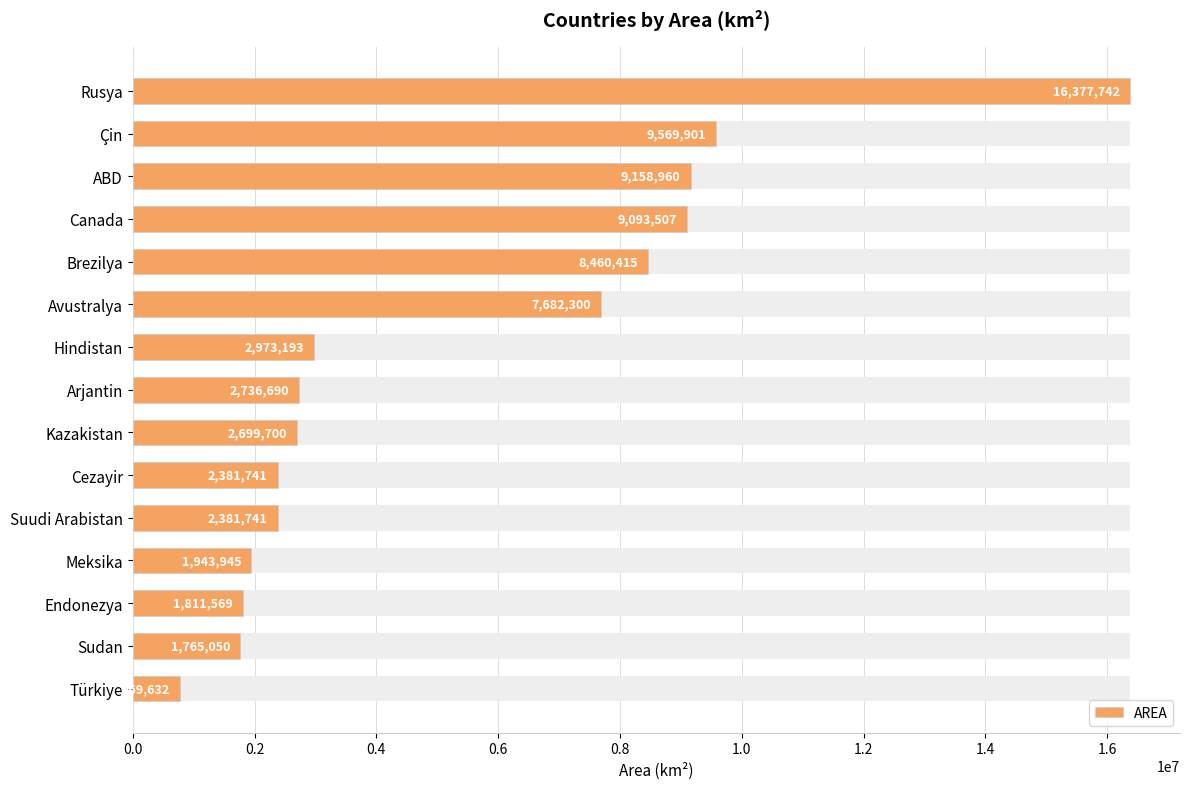

What is the difference between the maximum and minimum values?

15608110